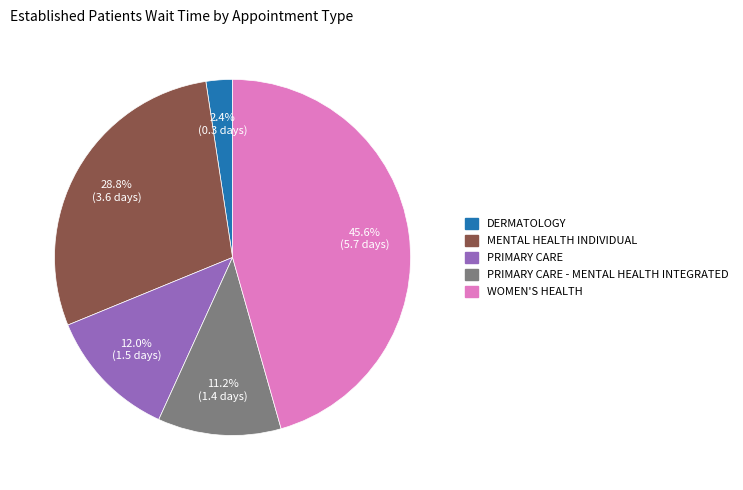

To the nearest percent, what is the average slice percentage?

20%